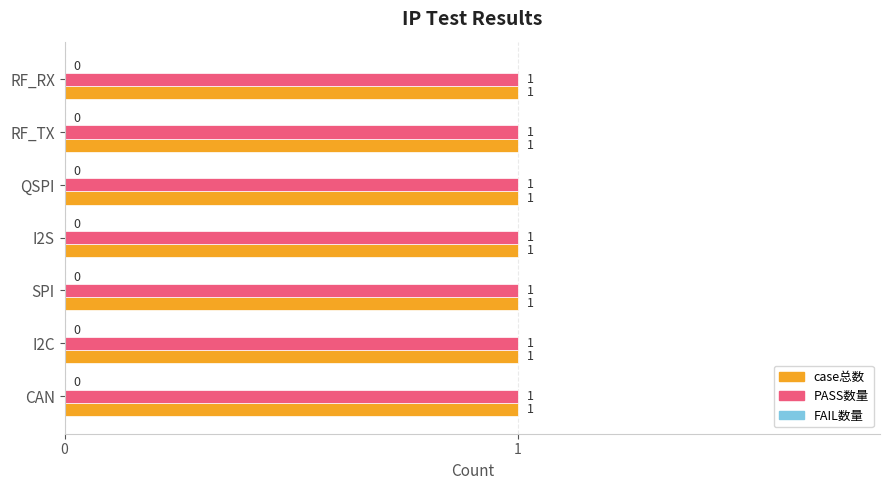

Which series has the largest range (max minus min)?

case总数